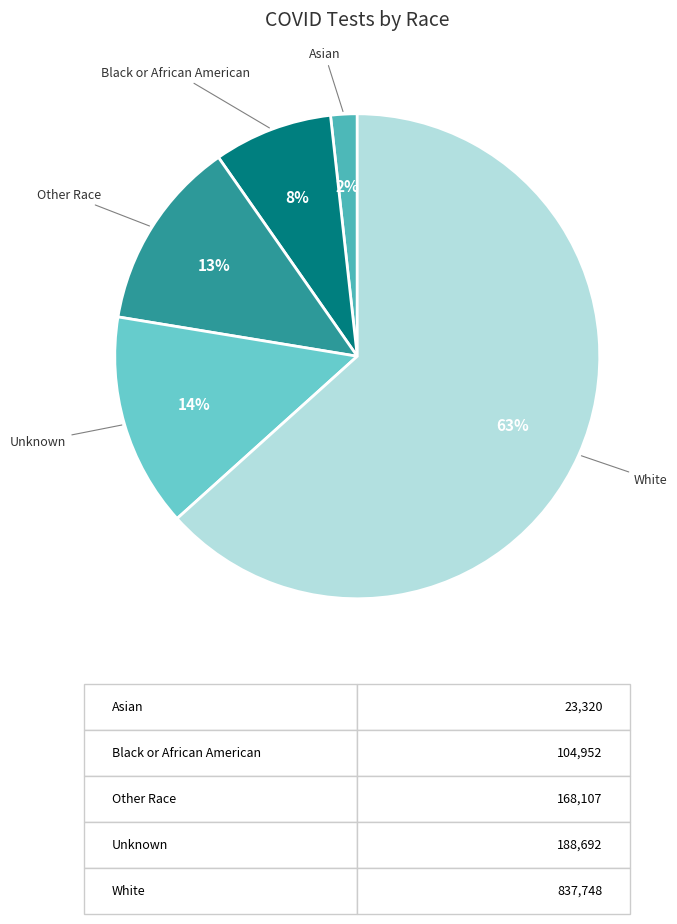

Is it true that White is 63% of the pie?

True